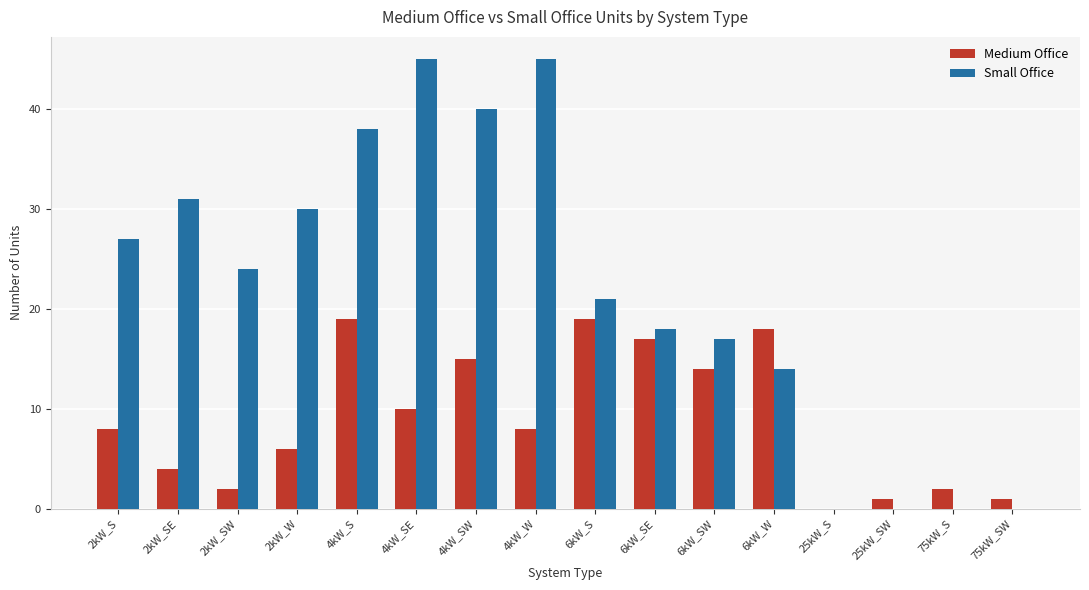

Reading right to left, what are all the values shown in this chart?

Medium Office: 1	2	1	0	18	14	17	19	8	15	10	19	6	2	4	8
Small Office: 0	0	0	0	14	17	18	21	45	40	45	38	30	24	31	27